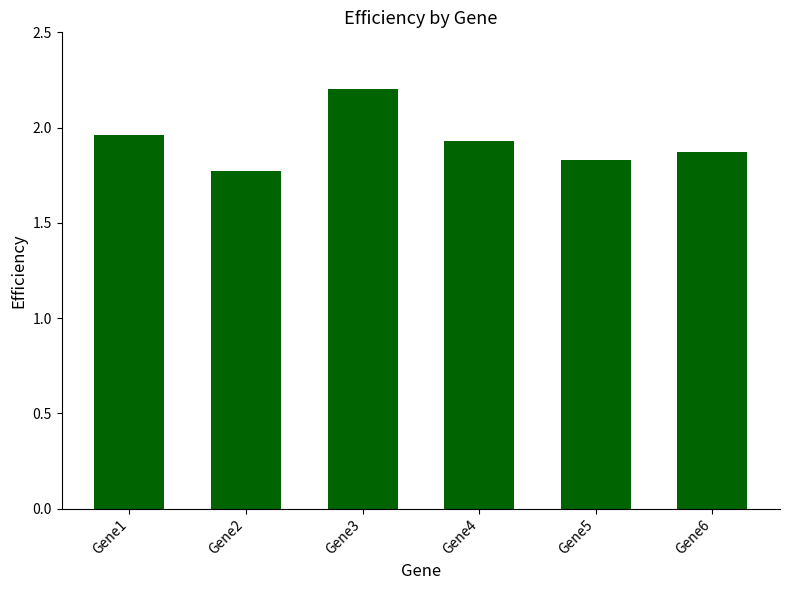

What is the sum of all values?

11.6